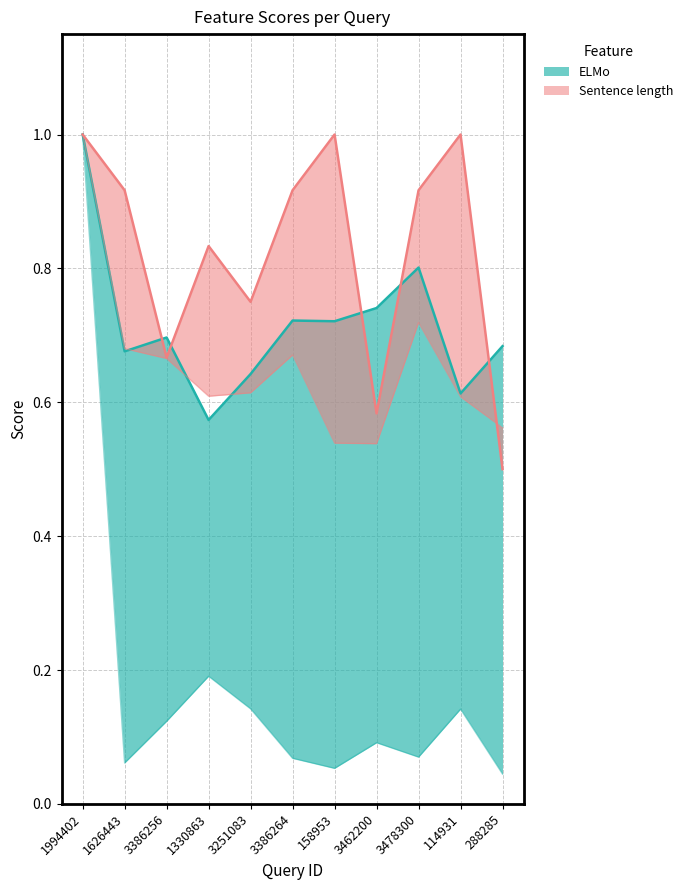

Where is the first local minimum for TF-IDF?

1626443